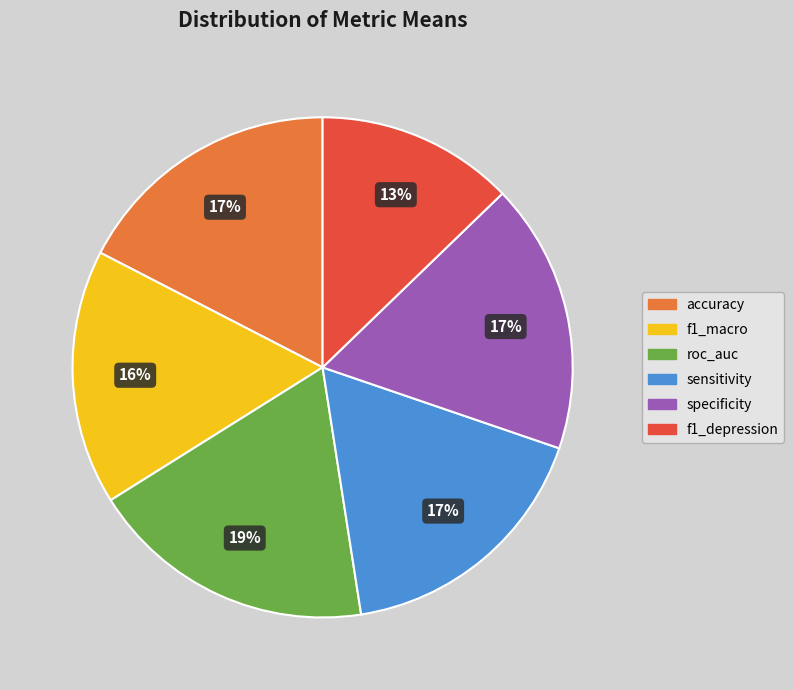

Which slice is the largest?

roc_auc